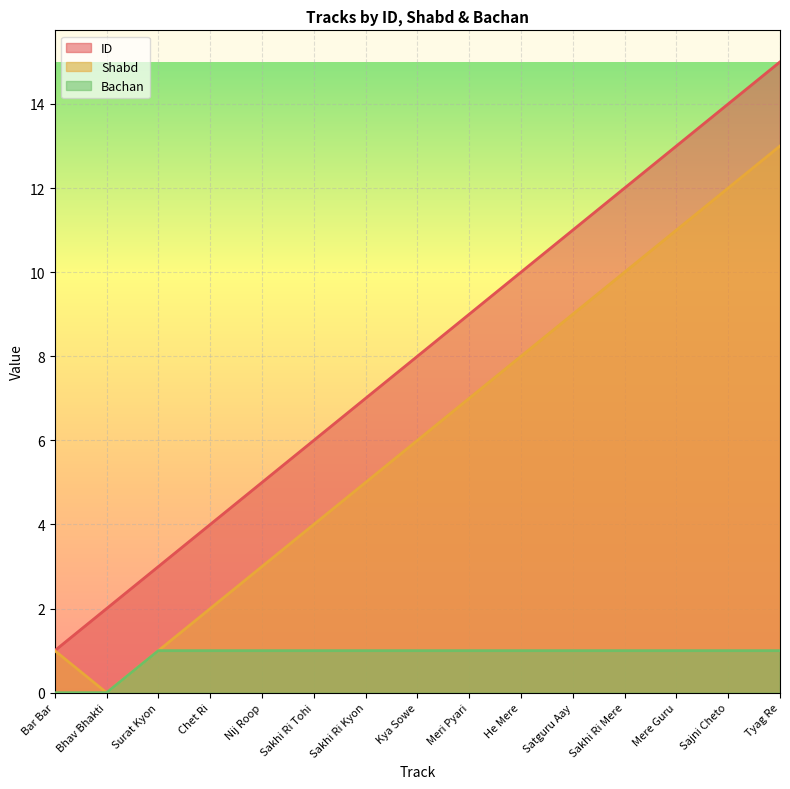

Reading right to left, list all the values displayed in this chart.

ID: 15	14	13	12	11	10	9	8	7	6	5	4	3	2	1
Shabd: 13	12	11	10	9	8	7	6	5	4	3	2	1	0	1
Bachan: 1	1	1	1	1	1	1	1	1	1	1	1	1	0	0